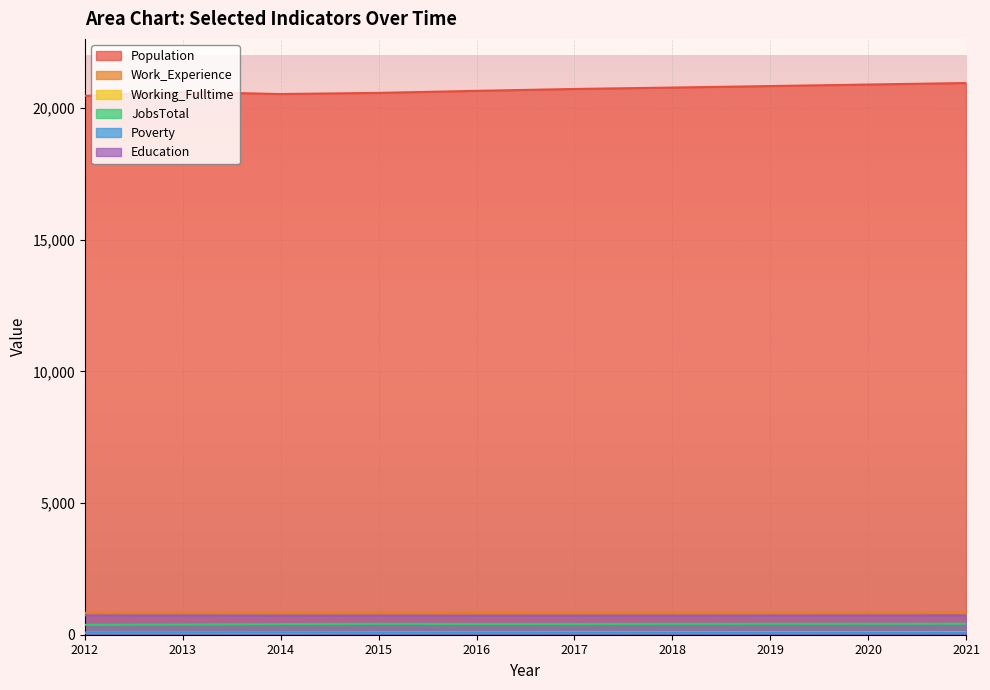

At which label is Work_Experience closest to 834?

2014